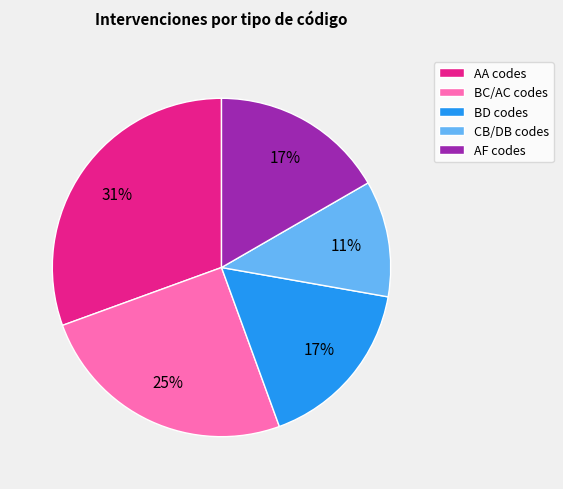

The BC/AC codes slice represents 10% of the pie. True or false?

False